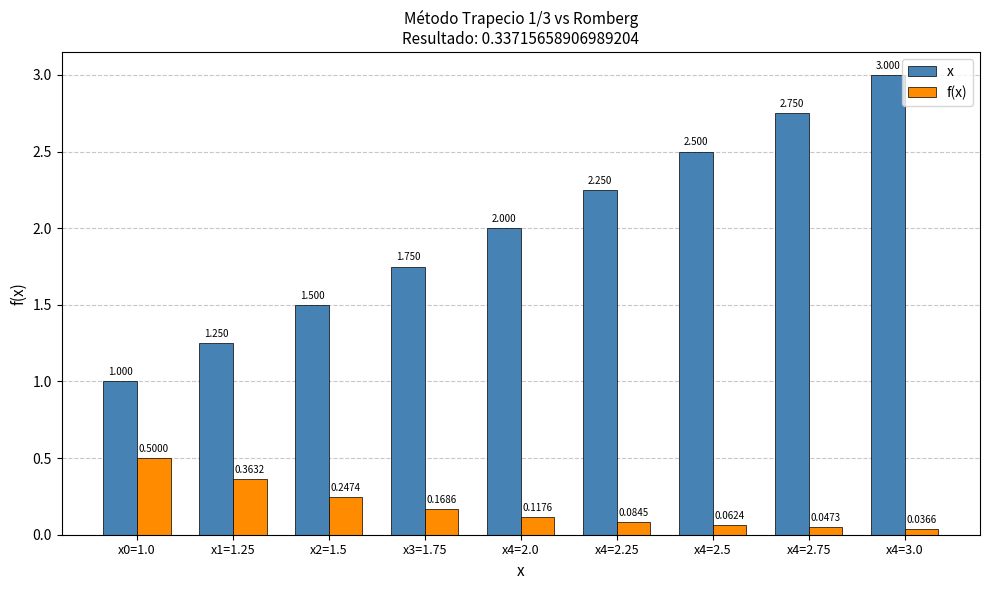

How many bars are there in each group?

2